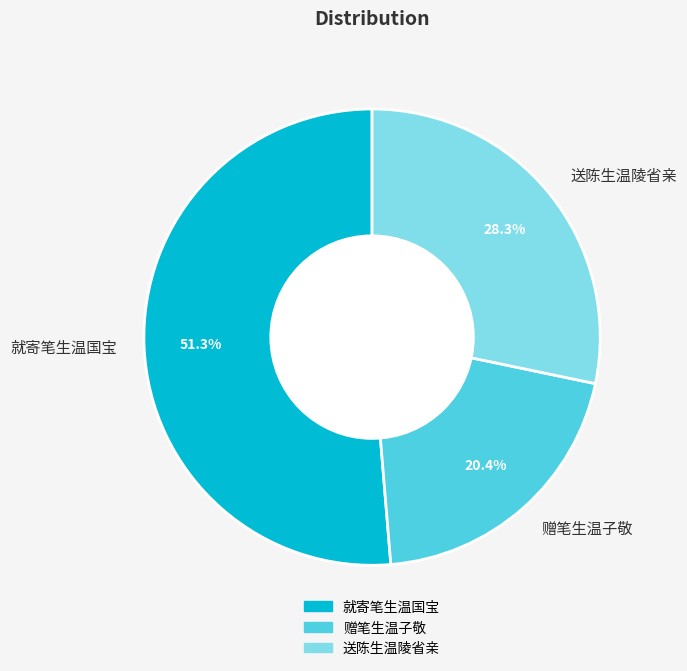

How many segments does this pie chart have?

3